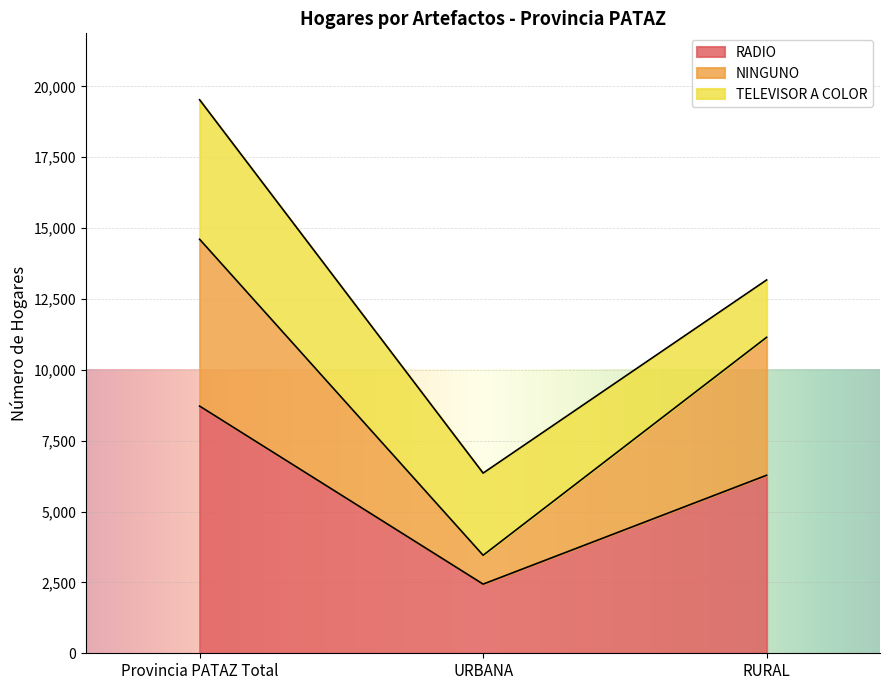

What is the label of the 1st point from the right?

RURAL